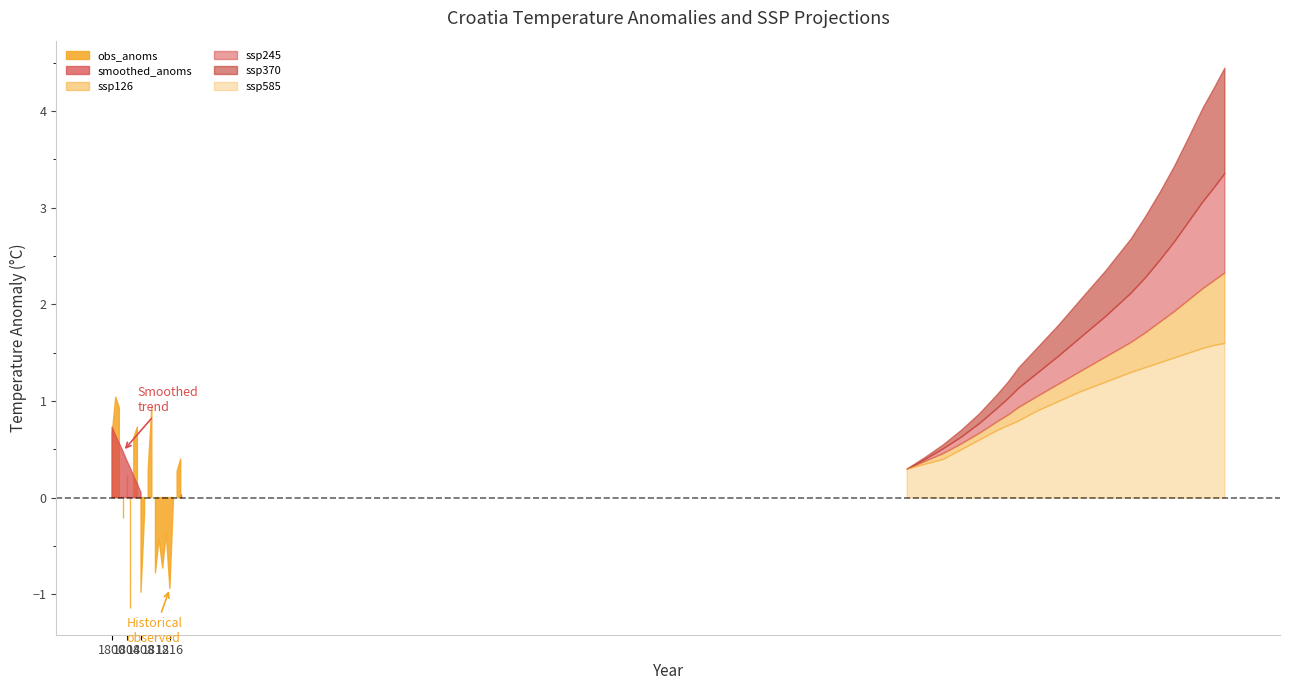

Read the ssp126 value at 4.

0.6